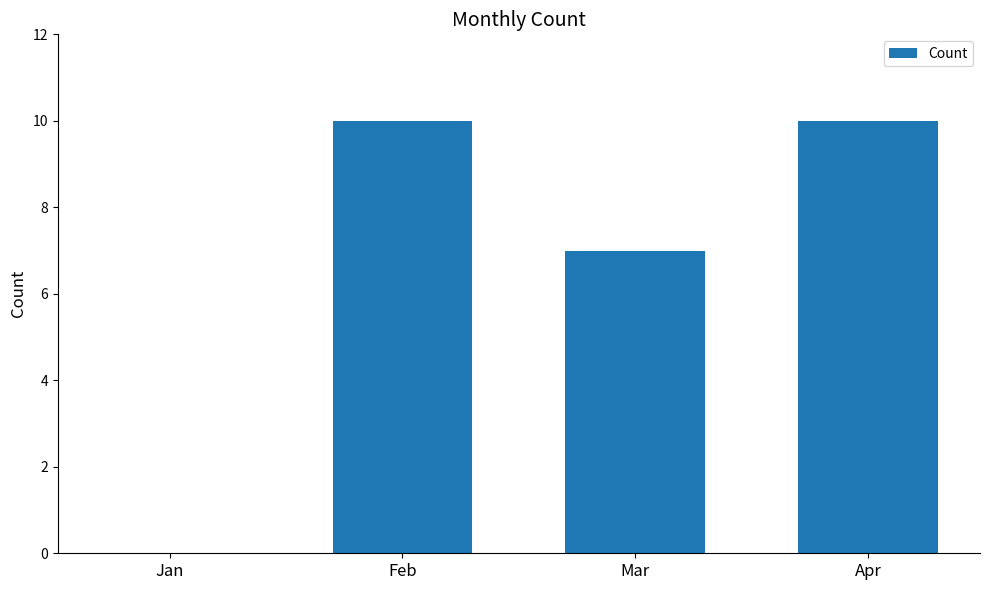

True or false: the data shows 2 at Mar.

False